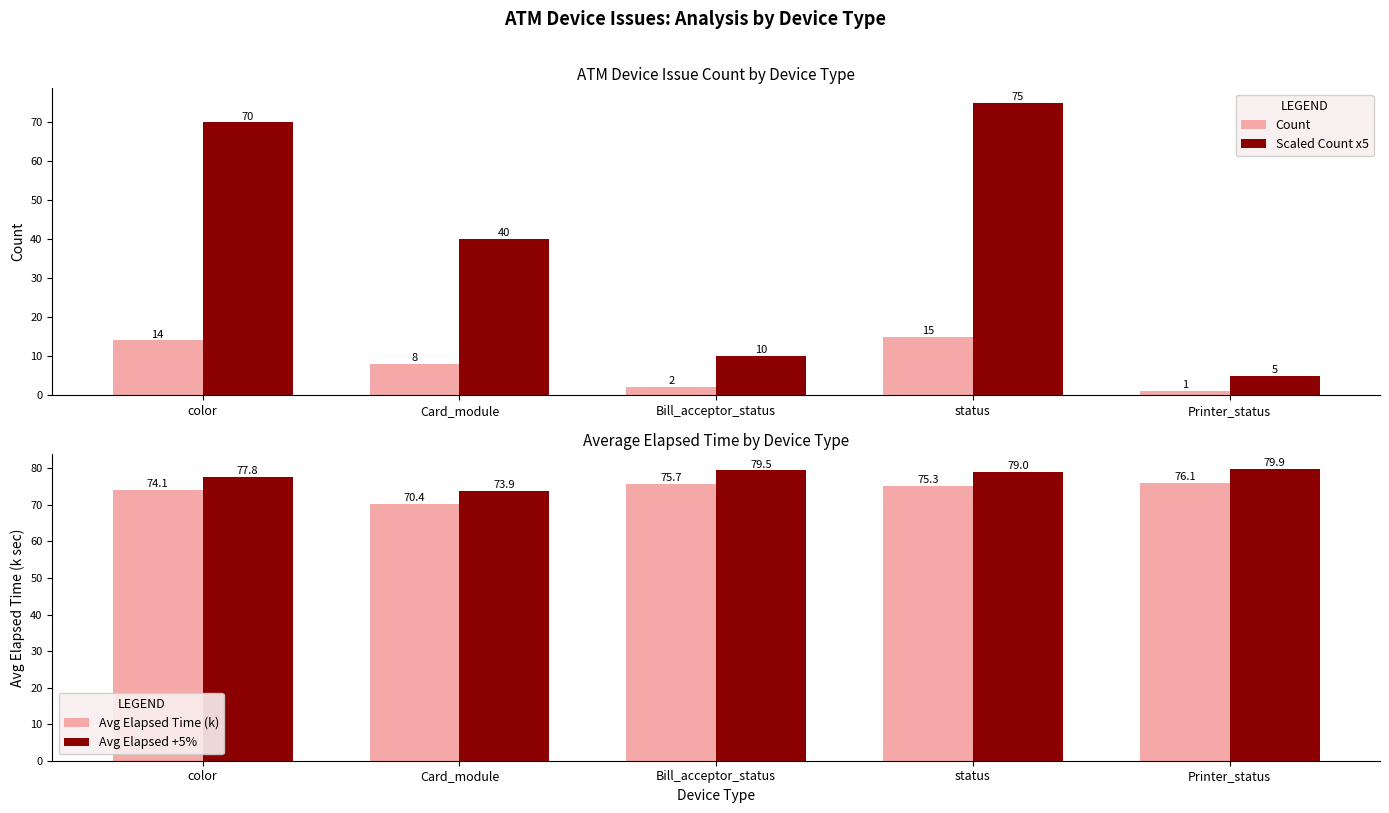

The Avg Elapsed +5% series shows 111.8 at Card_module. True or false?

False